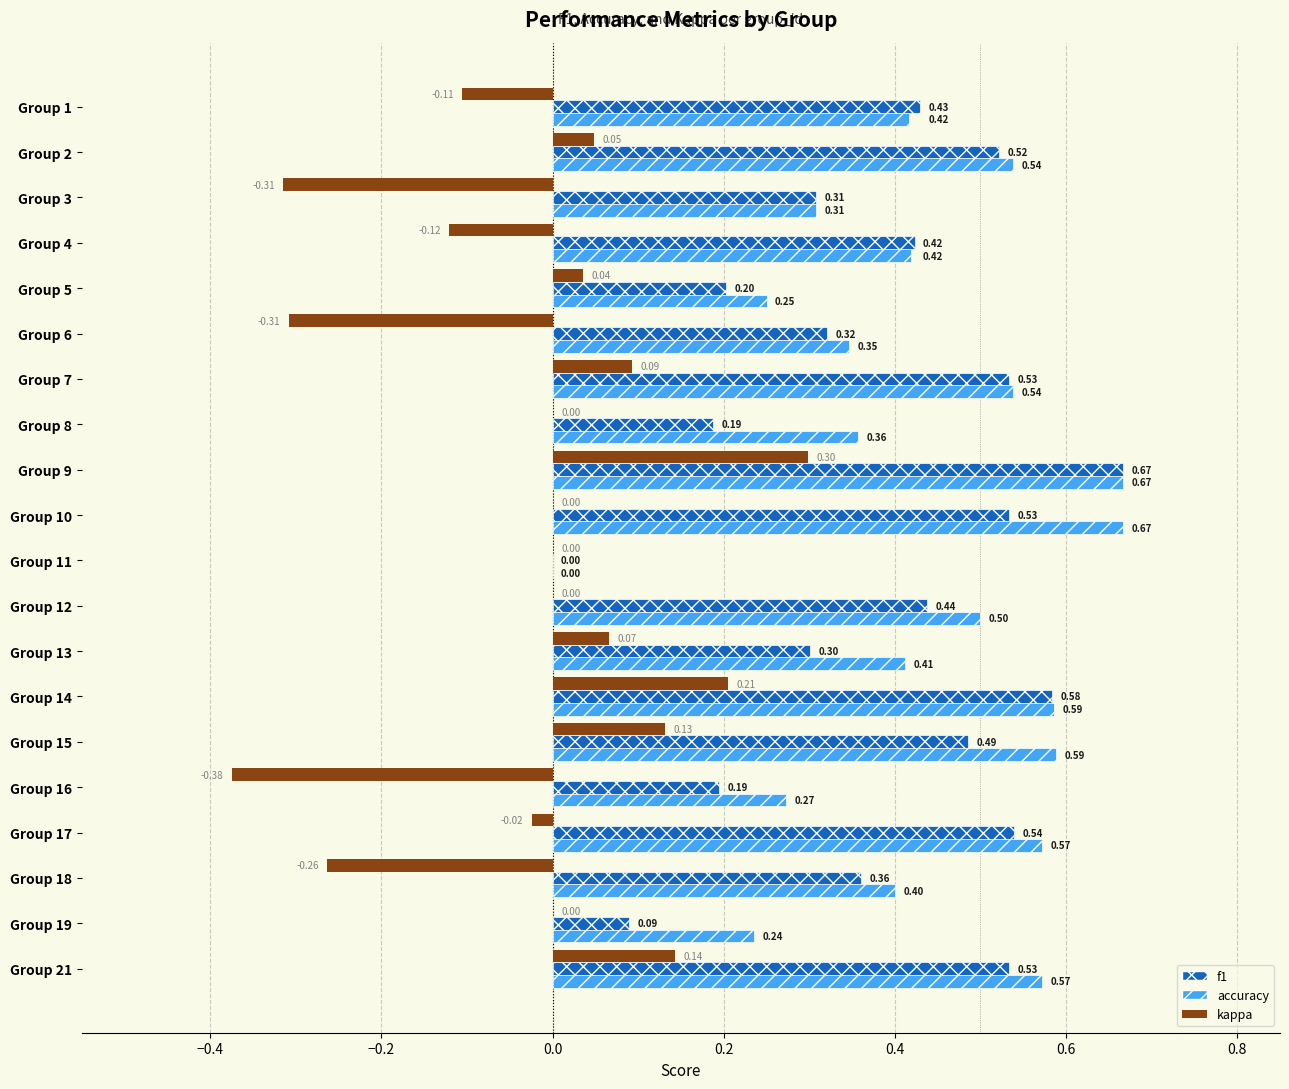

Between Group 9 and Group 21, which series saw the biggest shift?

kappa